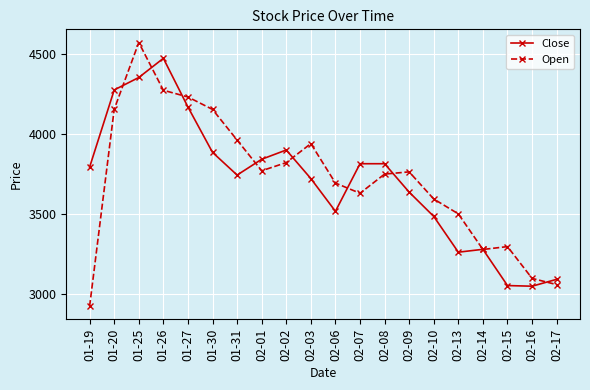

What is the lowest value of the Close series?

3046